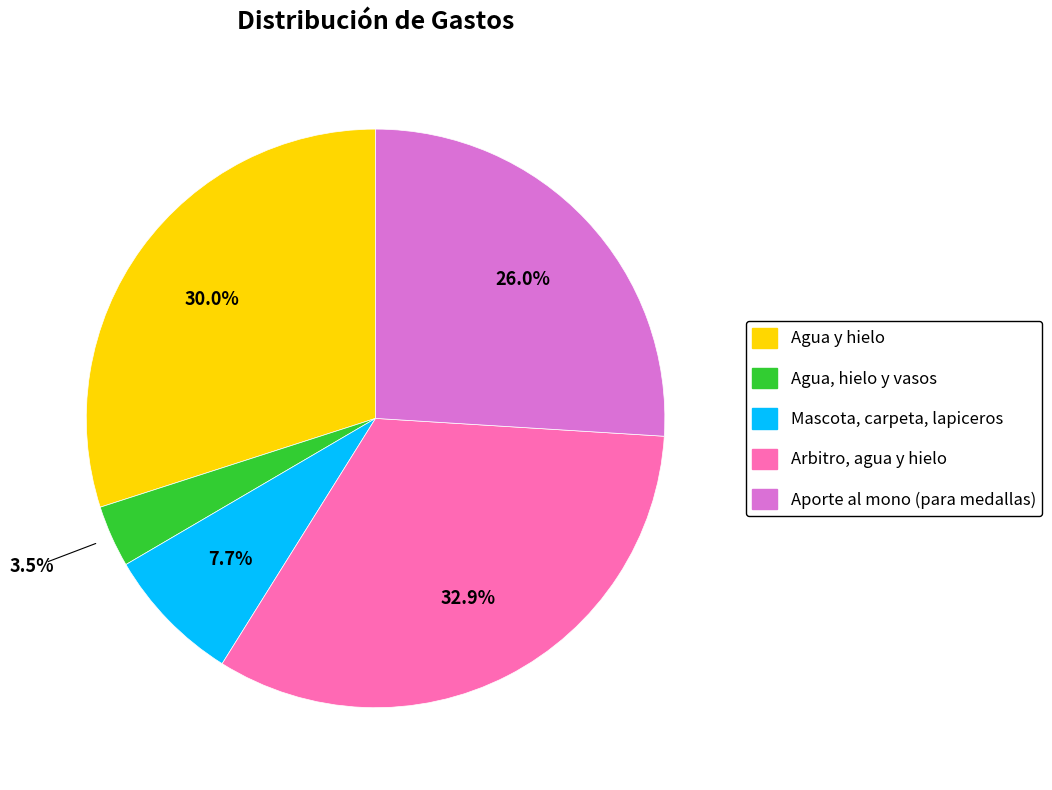

Is there a majority slice in this chart?

No